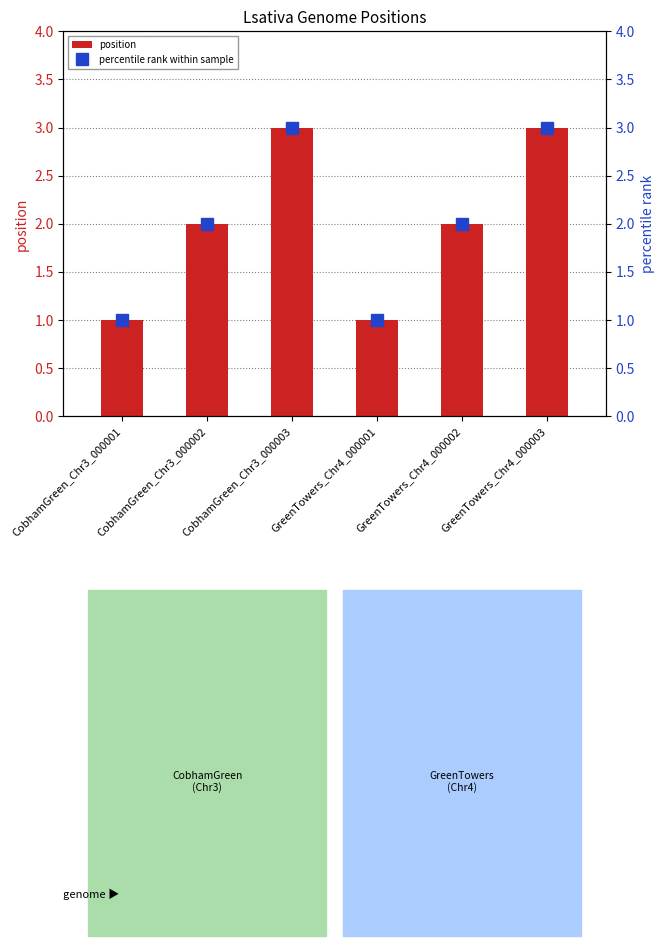

Count the number of data series in this chart.

2